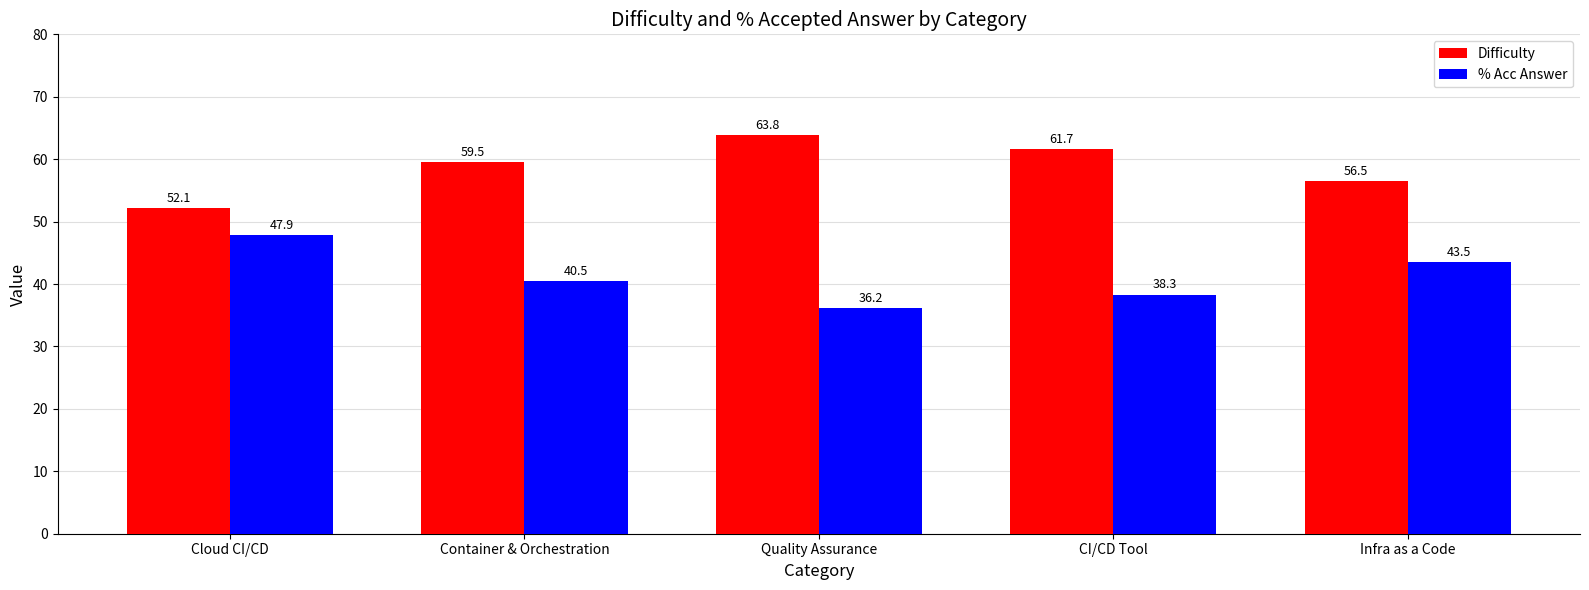

Reading left to right, what are all the values shown in this chart?

Difficulty: Cloud CI/CD=52.1	Container & Orchestration=59.5	Quality Assurance=63.8	CI/CD Tool=61.7	Infra as a Code=56.5
% Acc Answer: Cloud CI/CD=47.9	Container & Orchestration=40.5	Quality Assurance=36.2	CI/CD Tool=38.3	Infra as a Code=43.5